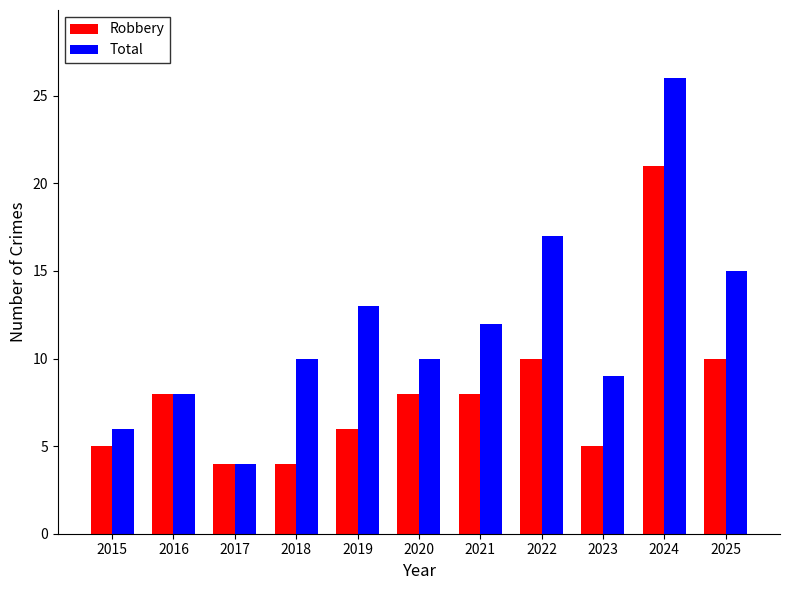

What is the difference between the Robbery values at 2017 and 2024?

17